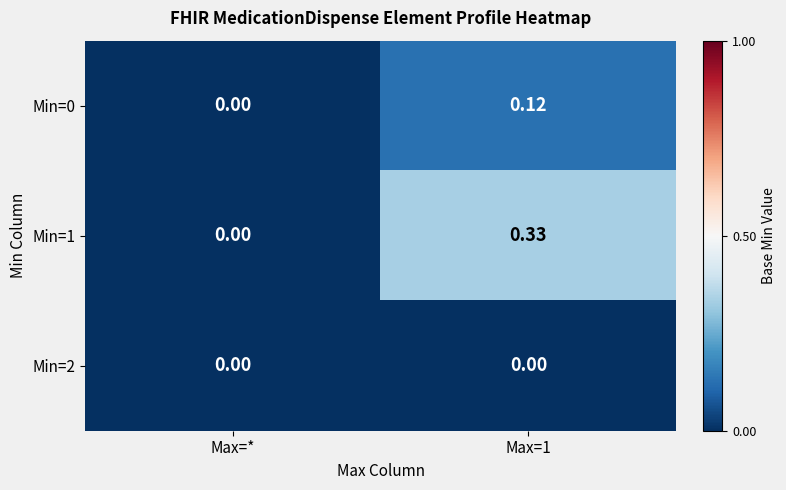

At which label is Min=0 closest to 0?

Max=*